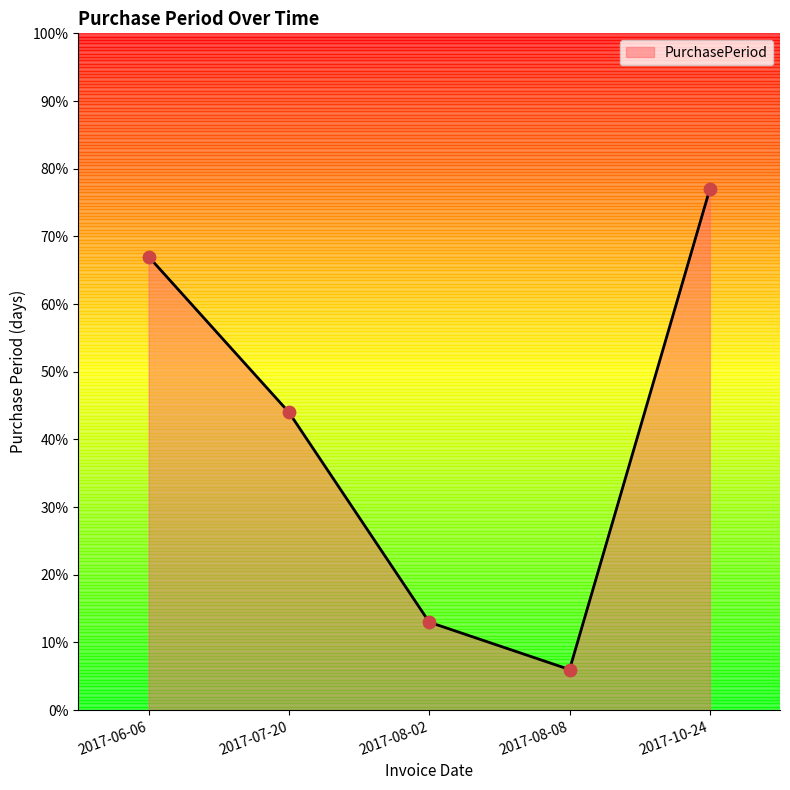

What is the ratio of the value at 2017-10-24 to the value at 2017-08-02?

5.9